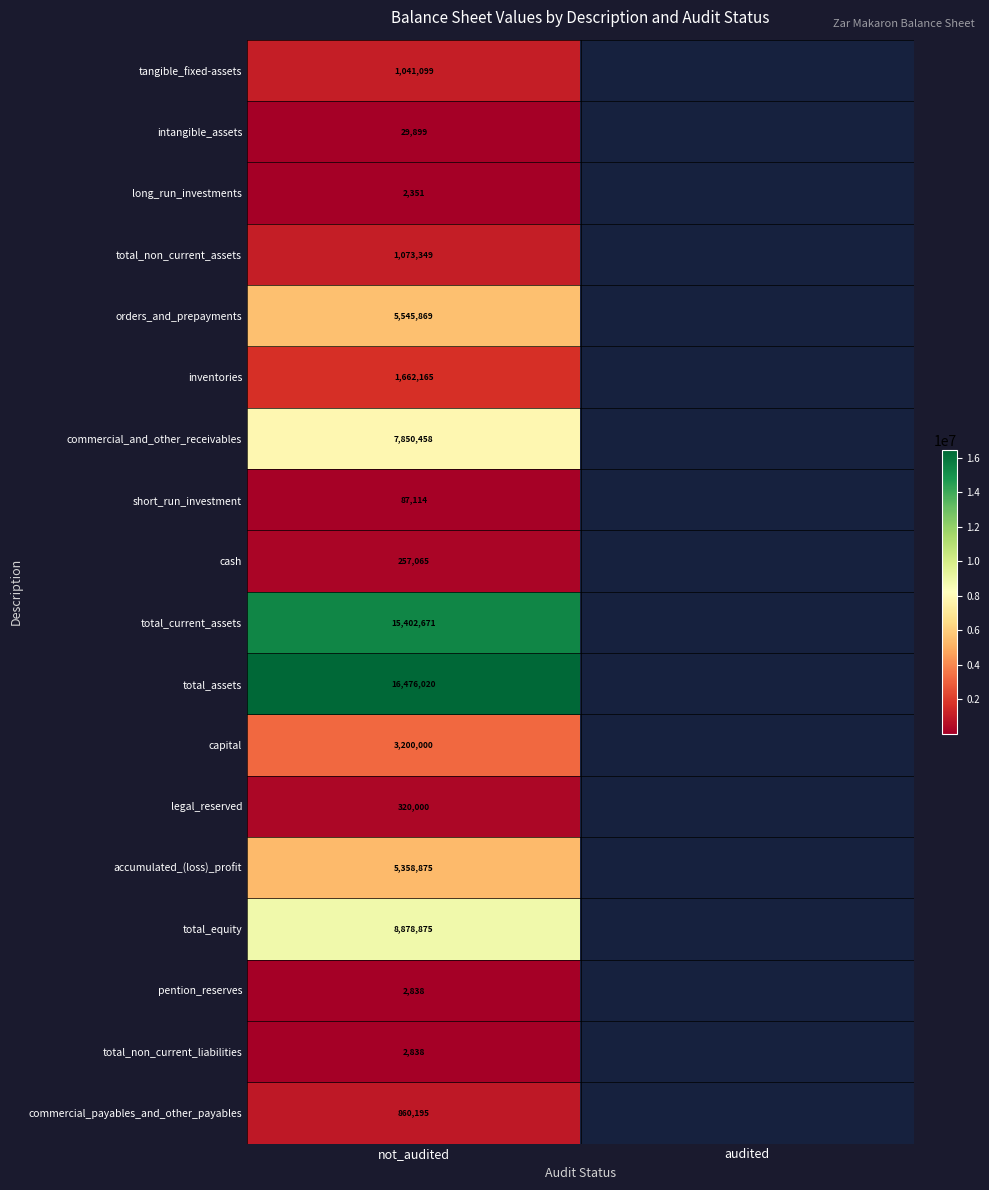

What is the total value across all series at not_audited?

68051681